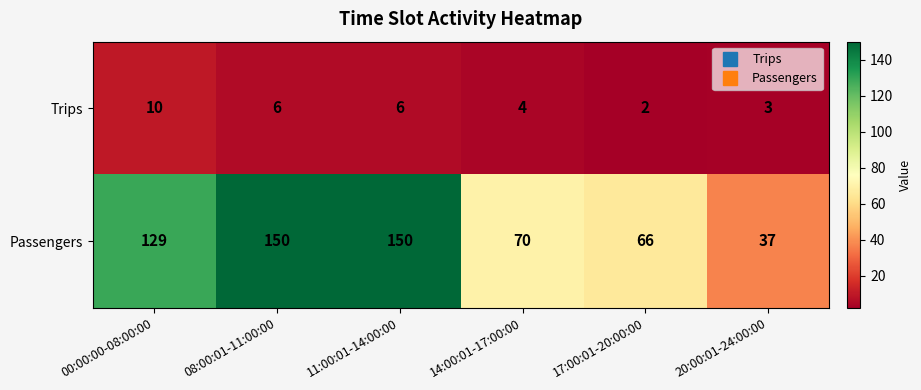

List the series in order of their peak value, lowest first.

Trips, Passengers